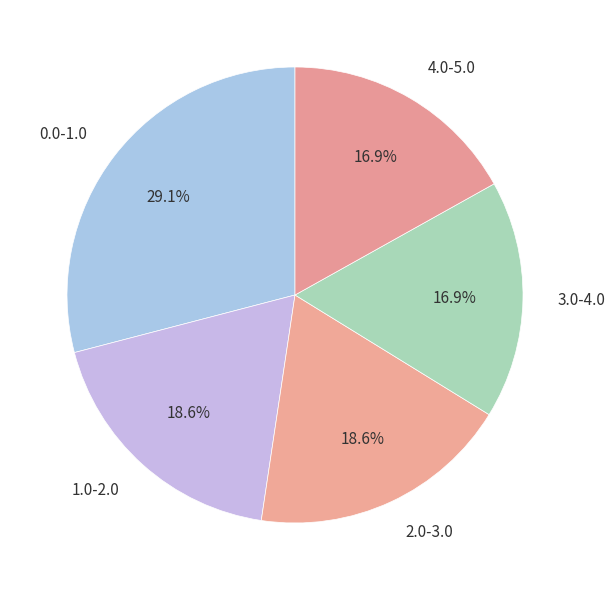

How many slices are in this pie chart?

5